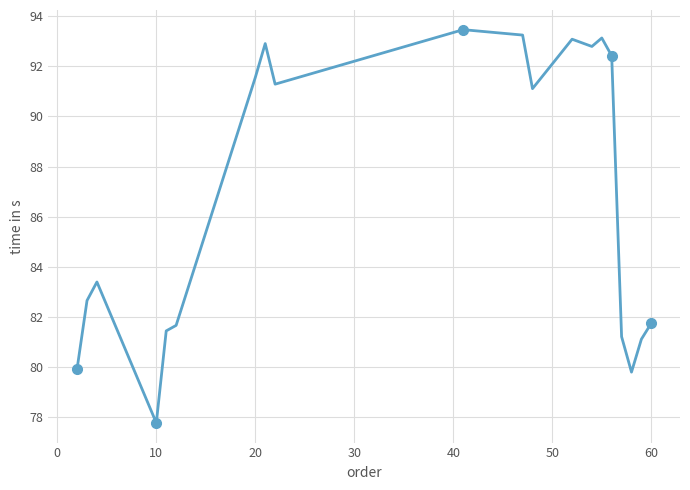

What is the difference between the maximum and minimum values?

15.7